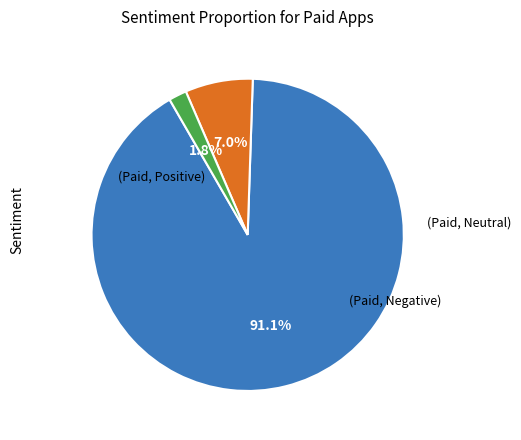

Is there a majority slice in this chart?

Yes